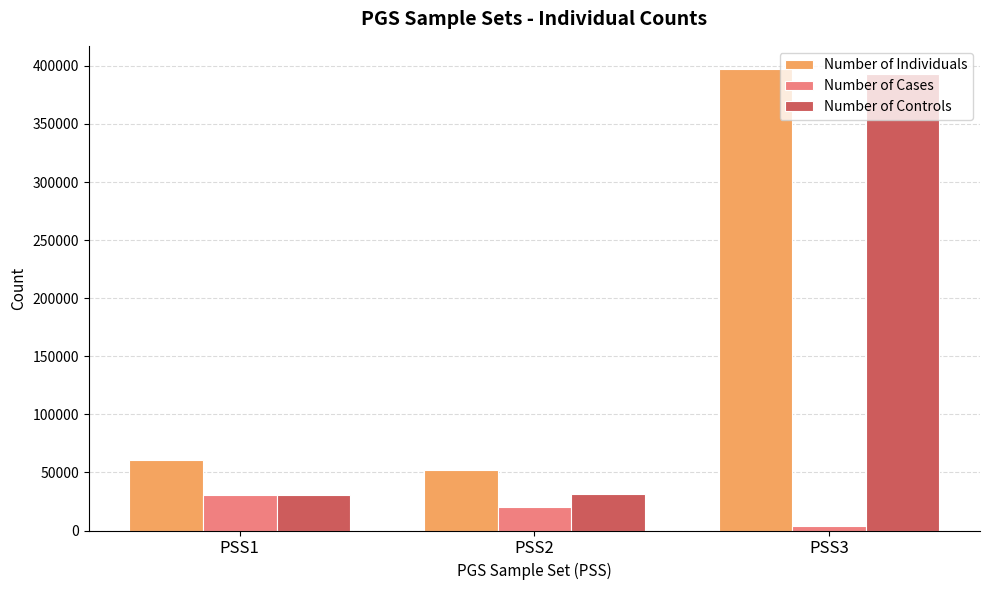

What is the total value across all series at PSS1?

122110